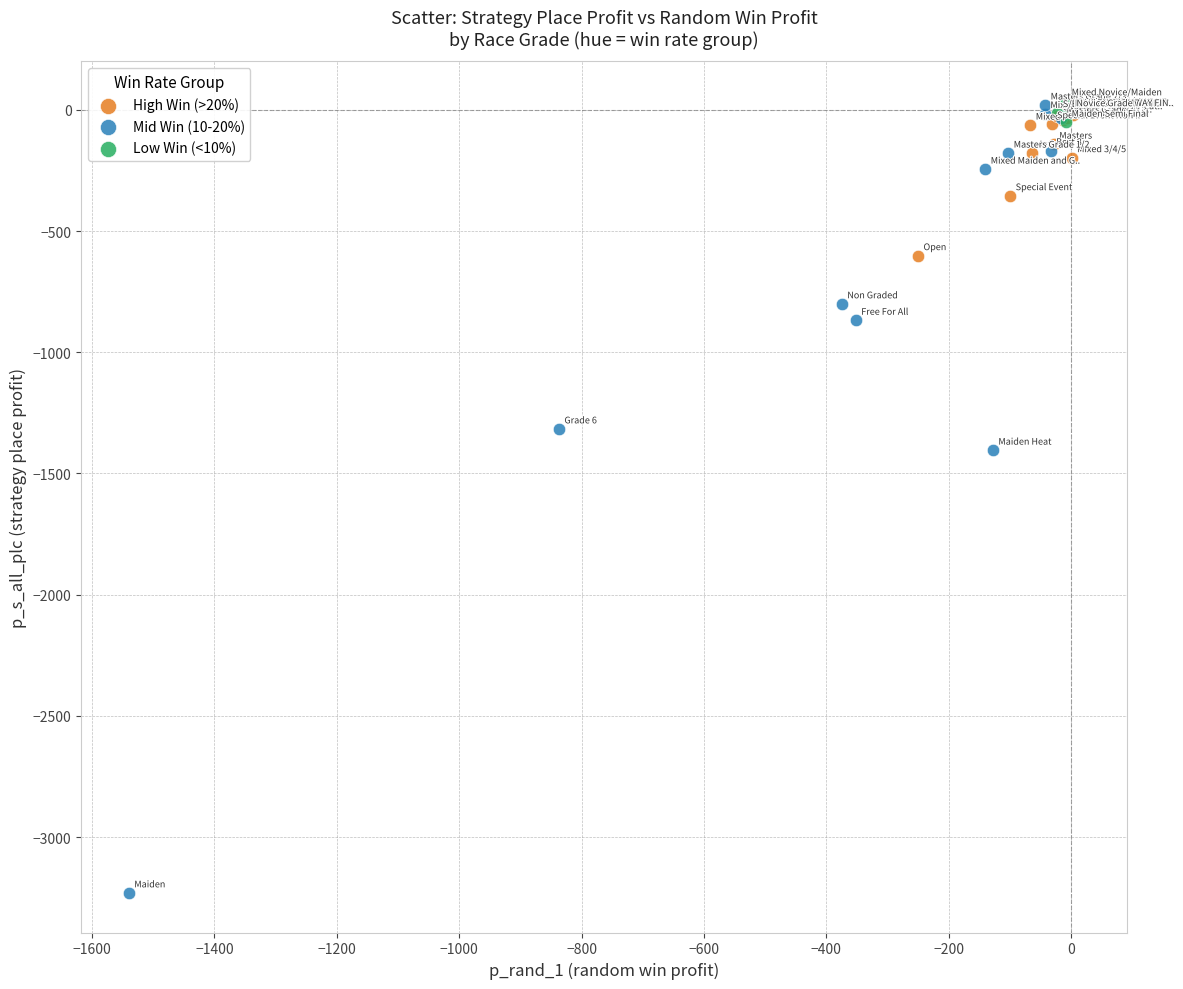

Which series has the largest Y range (max minus min)?

Mid Win (10-20%)